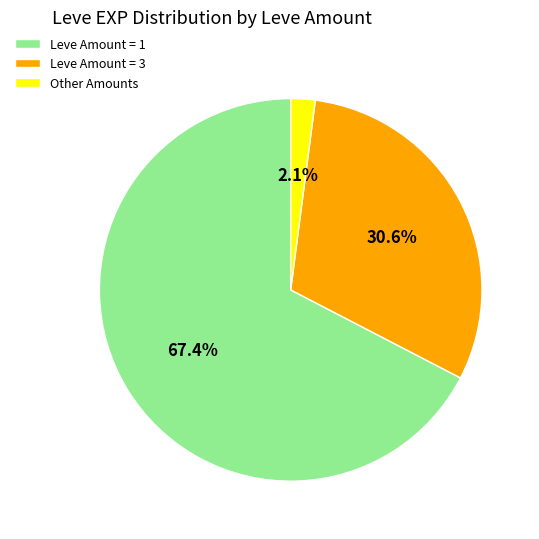

Is there any slice that represents more than half of the pie?

Yes